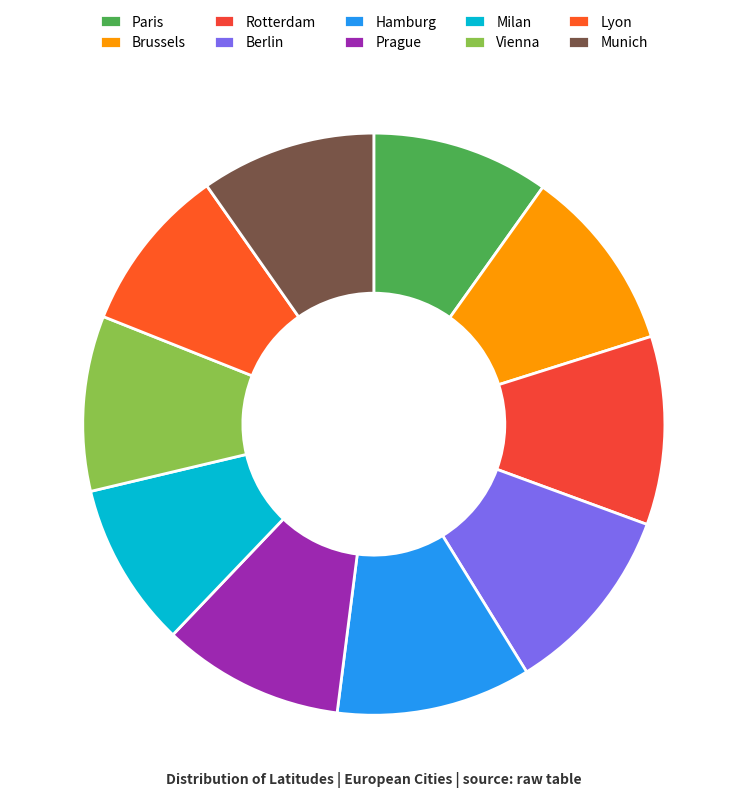

Does any single category account for the majority?

No